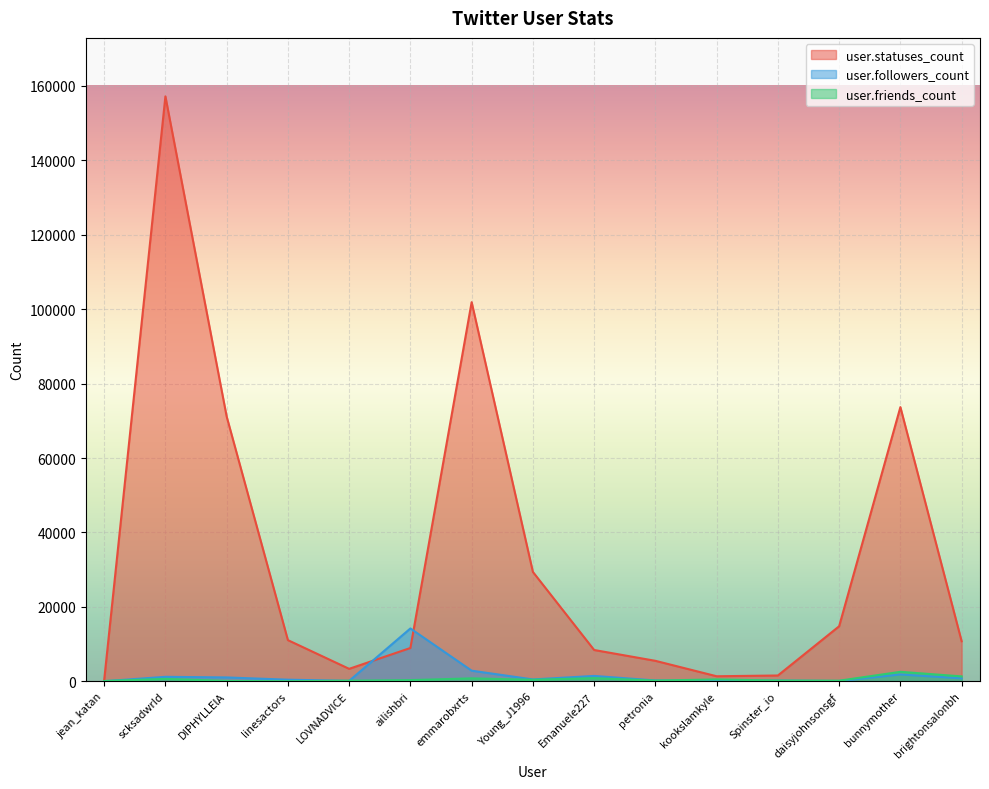

Rank the series at Emanuele227 from highest to lowest value.

user.statuses_count, user.followers_count, user.friends_count